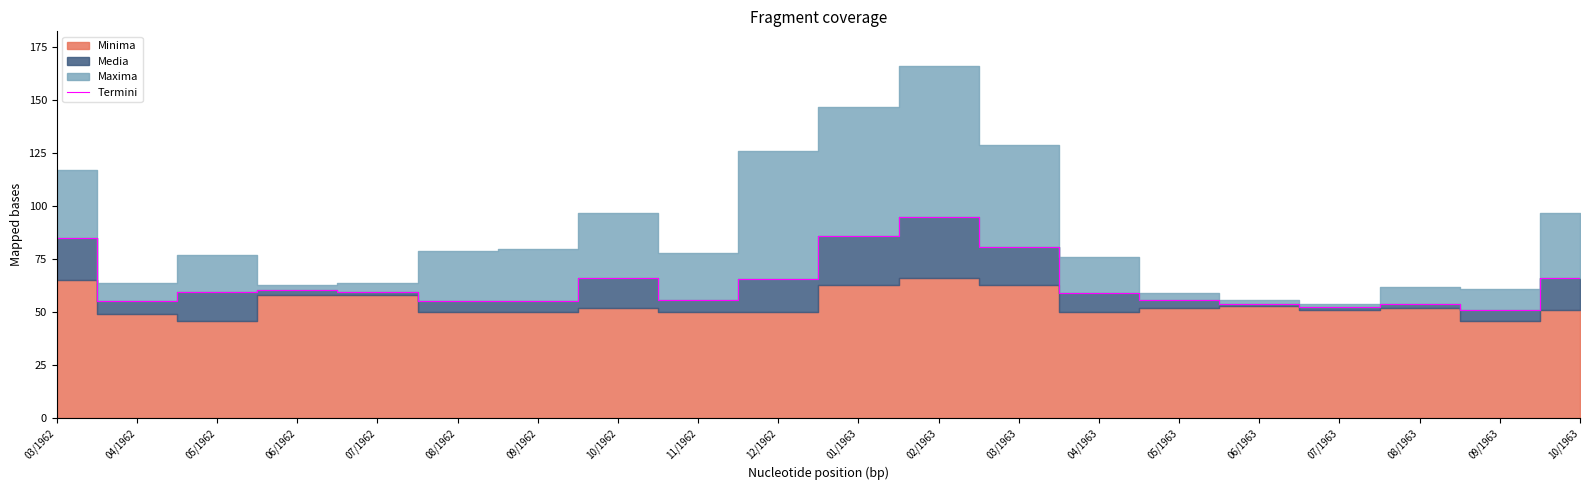

What is the lowest value of the Termini series?

51.3